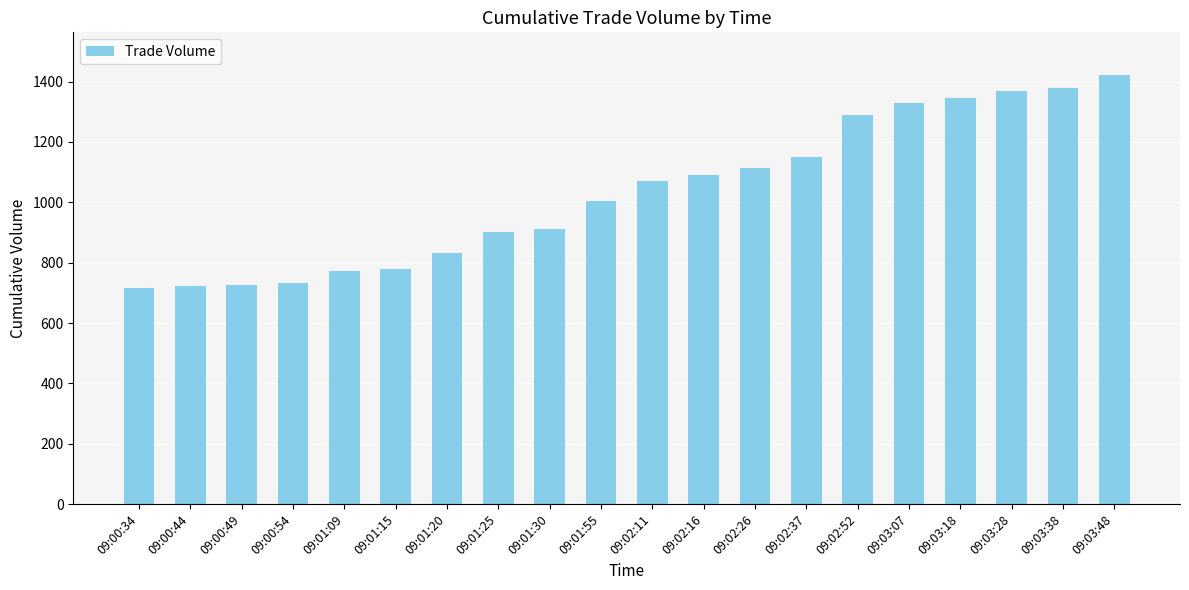

What is the sum of all values?

20650